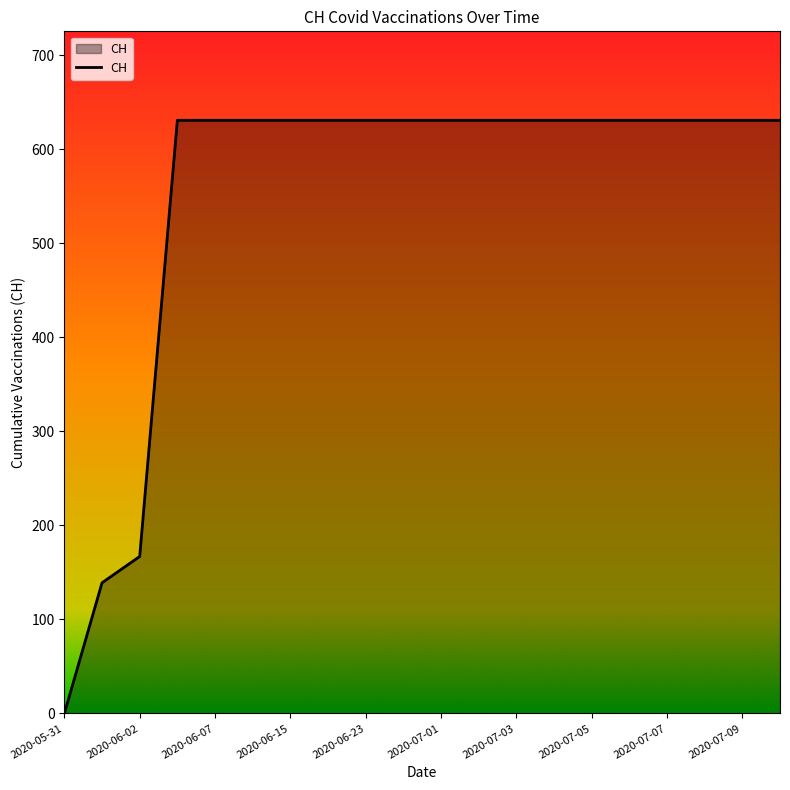

What is the difference between the maximum and minimum values?

631